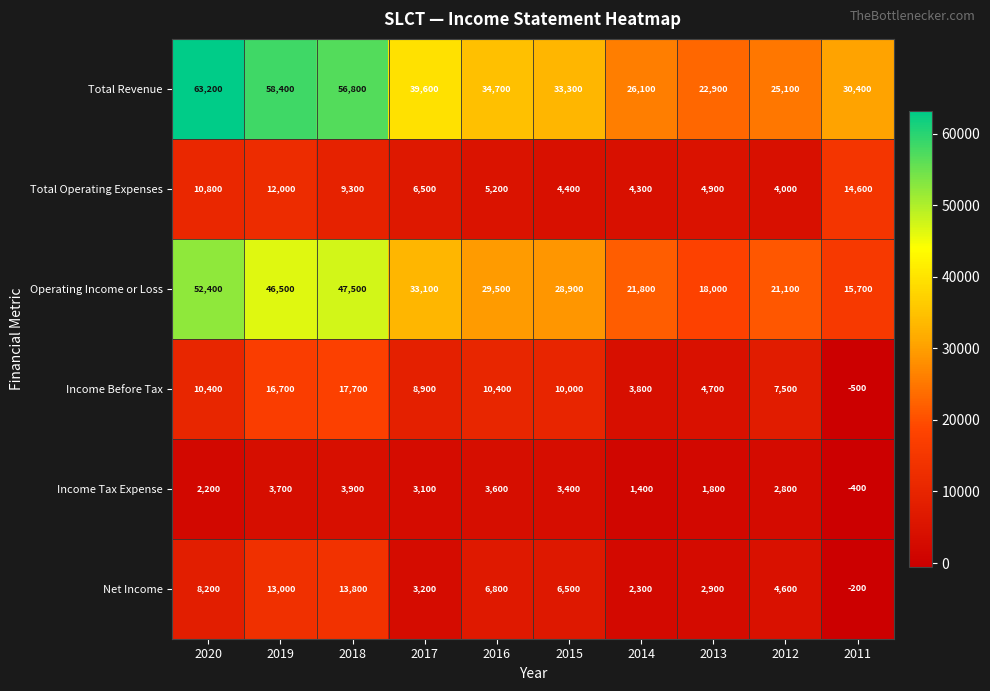

What is the difference between the Income Before Tax values at 2016 and 2011?

10900